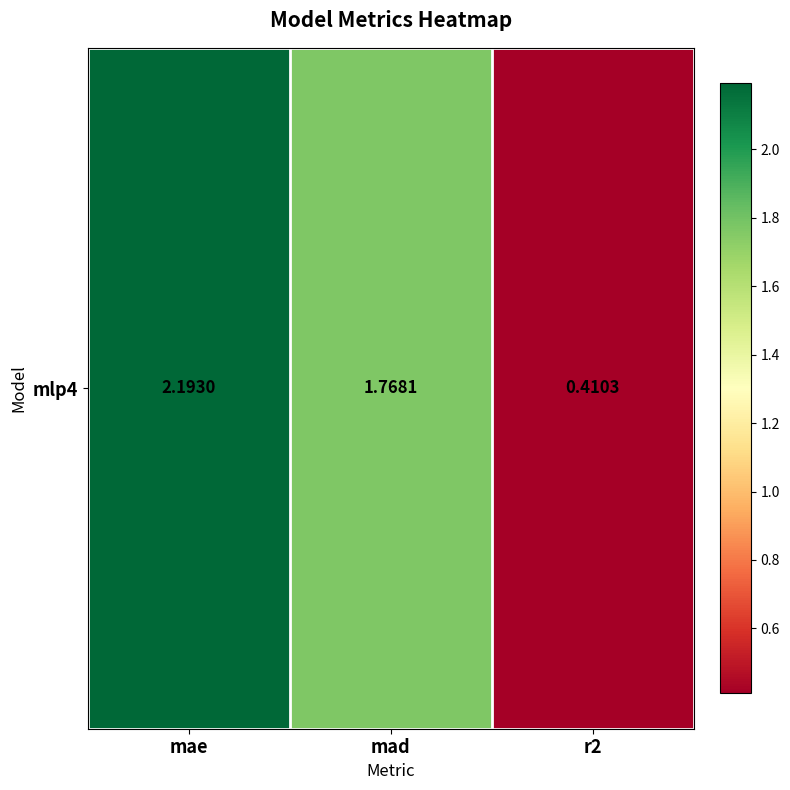

Approximately how many times larger is the value at r2 compared to mae?

0.2